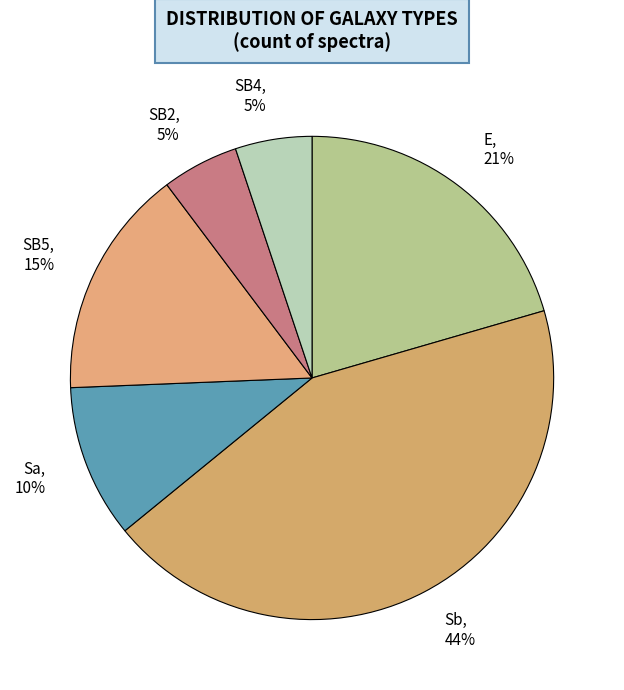

To the nearest percent, what is the average slice percentage?

17%